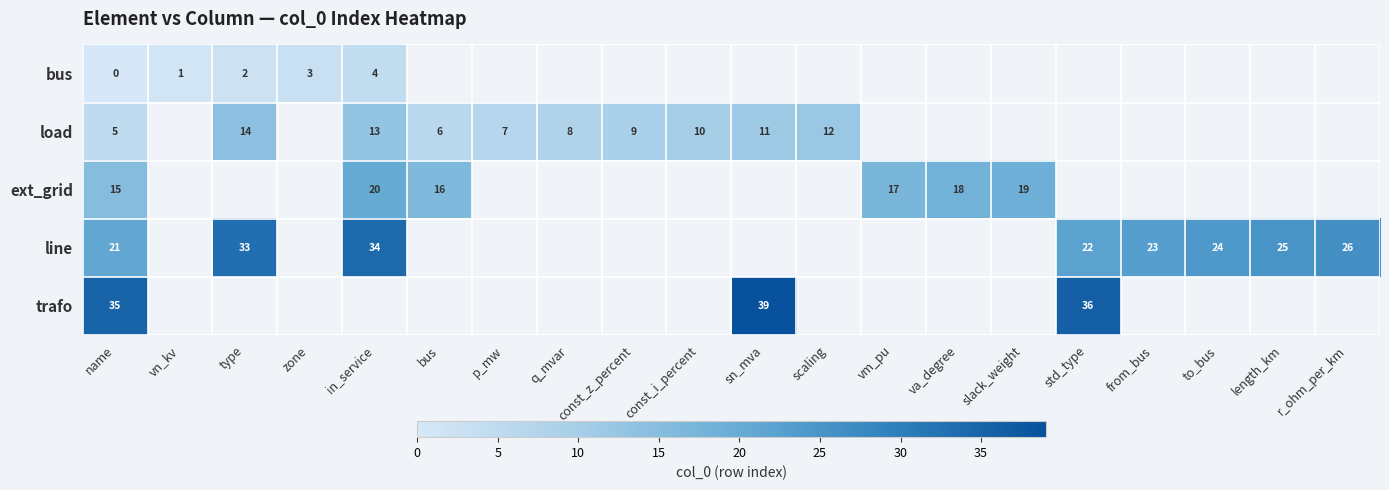

At which category is the sum across all series the highest?

name